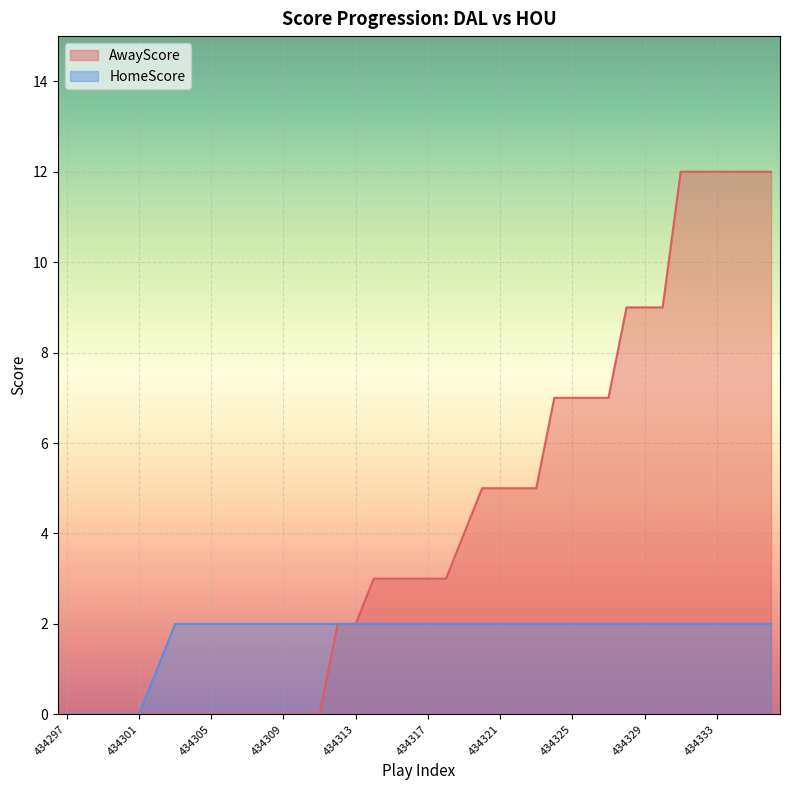

True or false: AwayScore and HomeScore cross at least once.

False